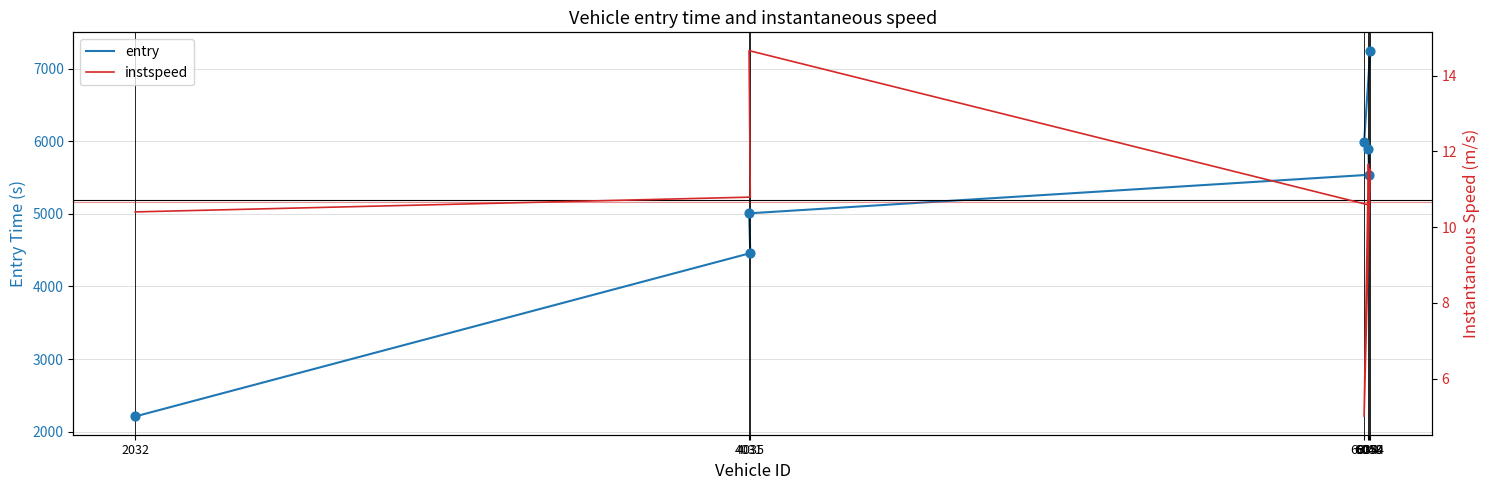

What are all the series names shown in the legend?

entry, instspeed